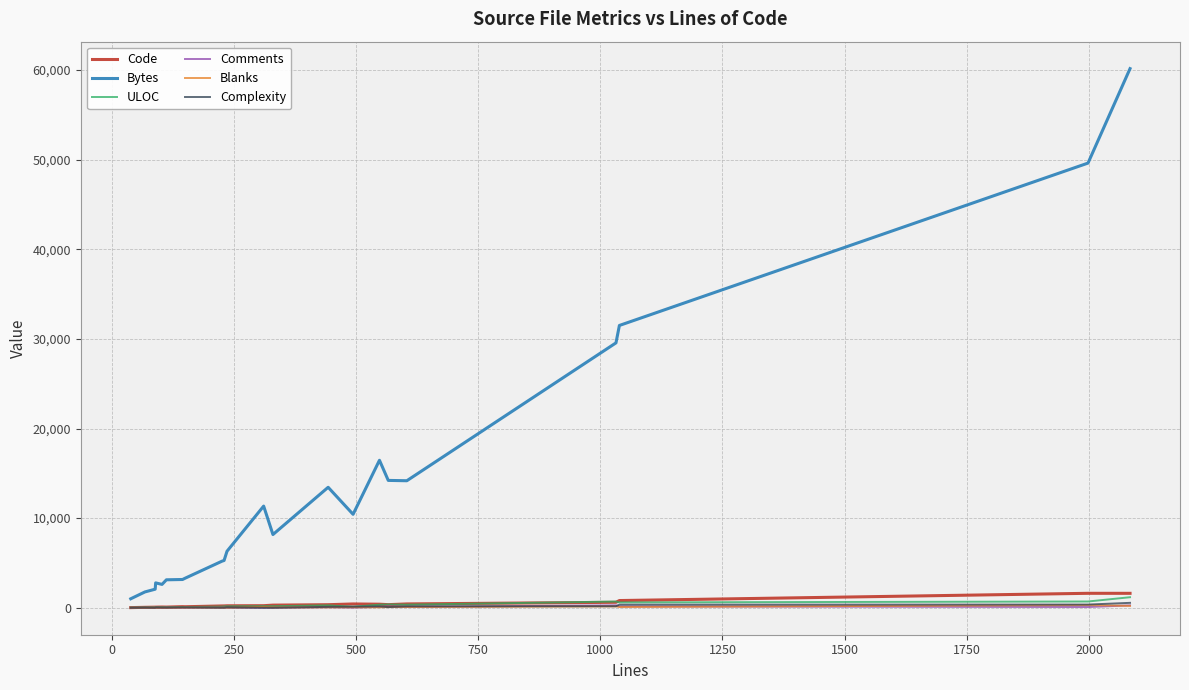

What are all the series names shown in the legend?

Code, Bytes, ULOC, Comments, Blanks, Complexity